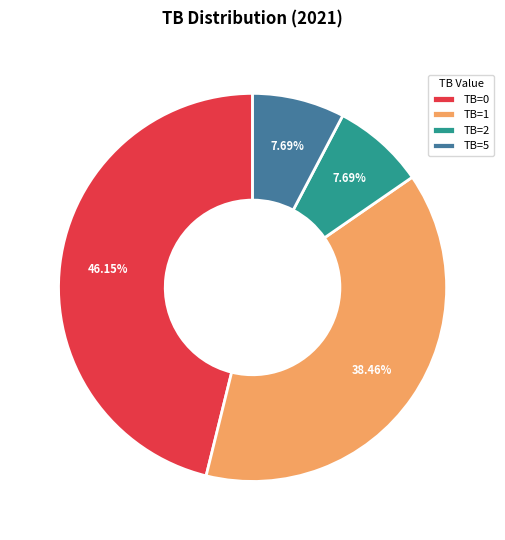

Combined, do TB=2 and TB=5 account for over 50%?

No